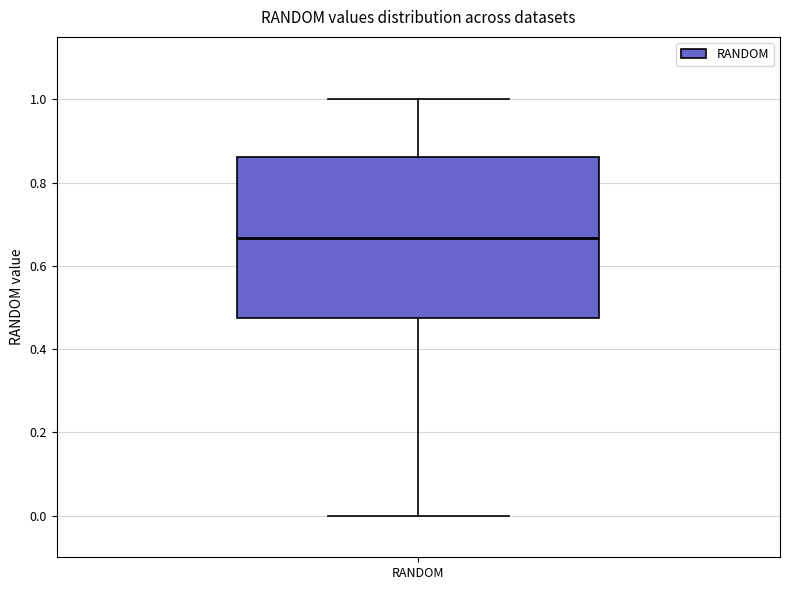

Read this box plot against the y-axis: the position of the median line, the range covered by the box, and the ends of both whiskers. The values are not printed on the chart, so give them approximately, as read against the axis.

median 0.66, box 0.48 to 0.86, whiskers 0.00 to 1.00